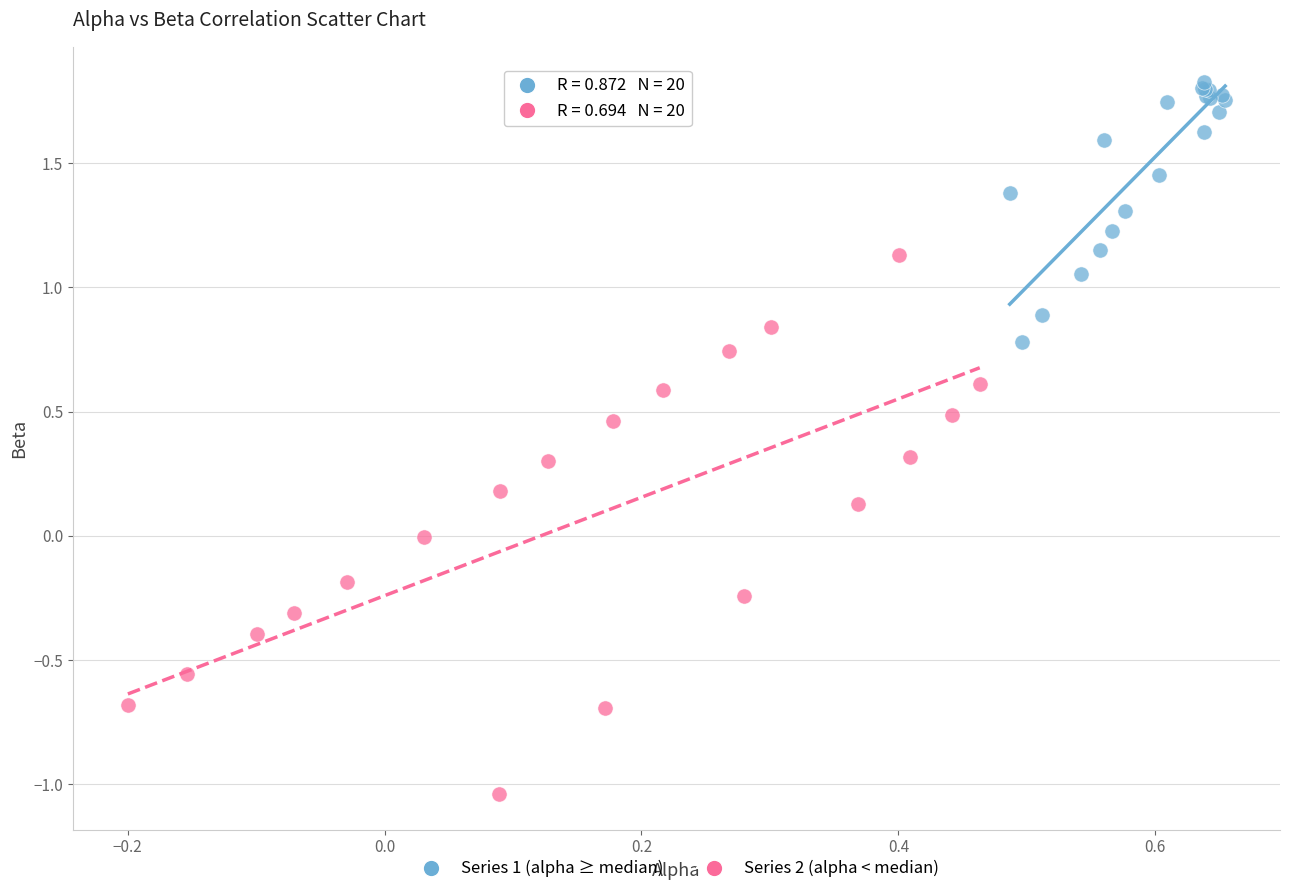

What are all the series names shown in the legend?

Series 1 (alpha ≥ median), Series 2 (alpha < median)